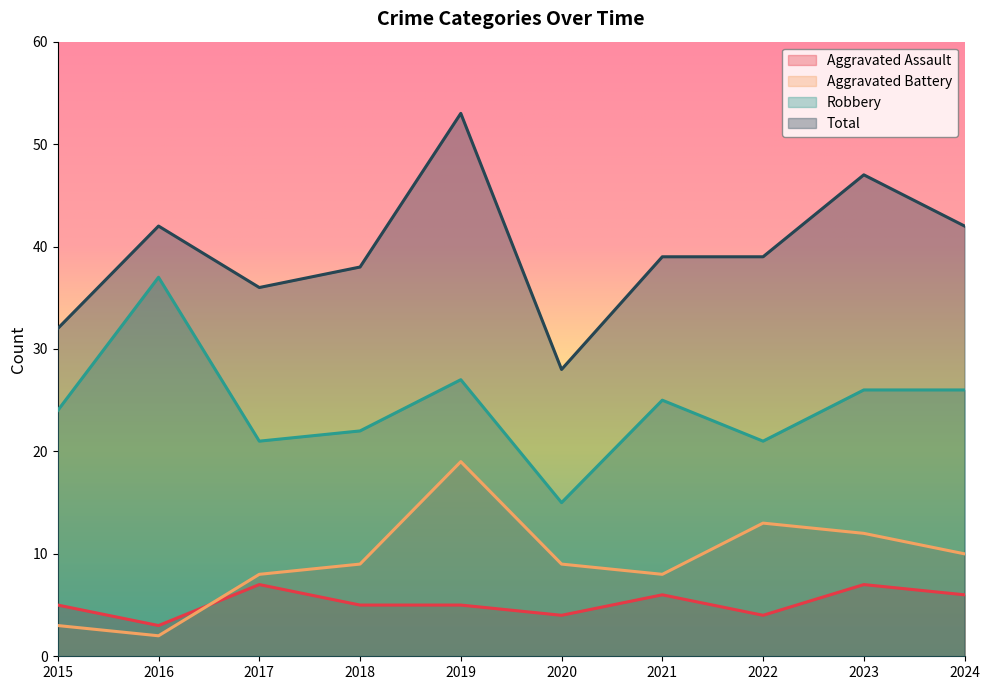

Where is the first local maximum for Robbery?

2016